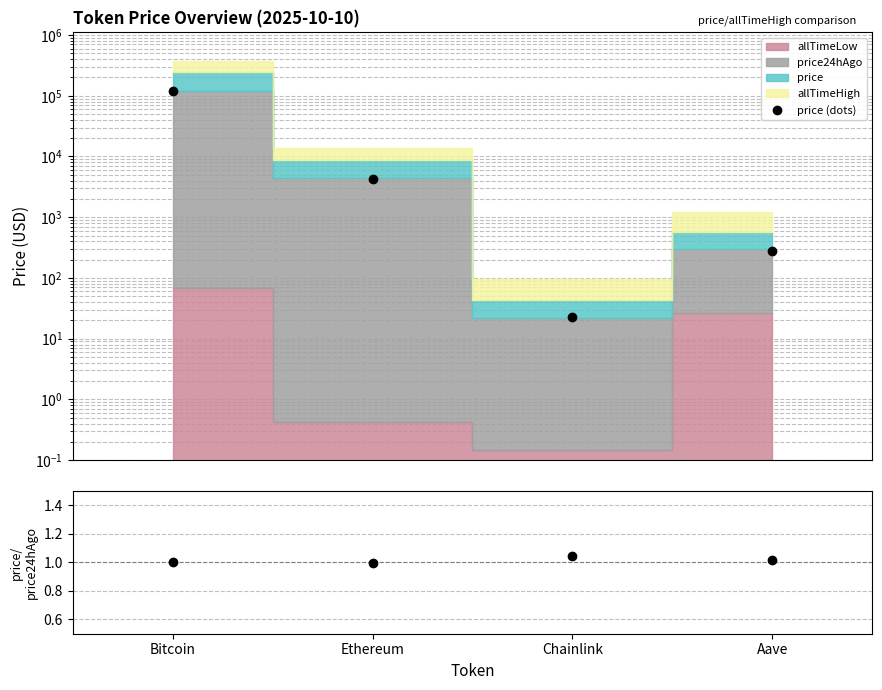

Between Bitcoin and Ethereum, which is larger?

Bitcoin